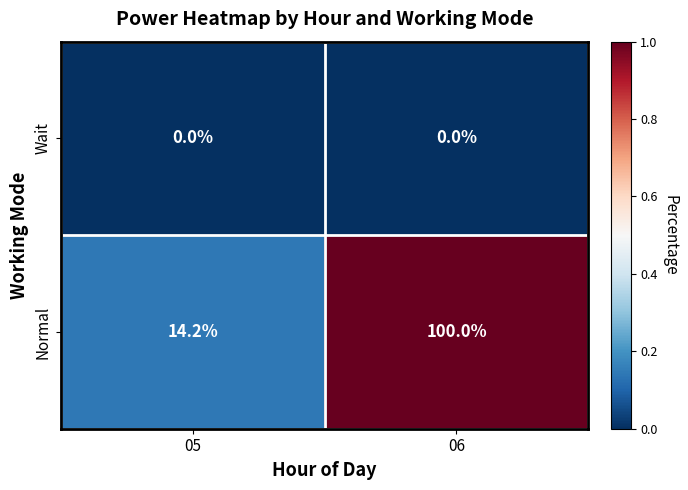

Which series has the widest spread of values?

Normal